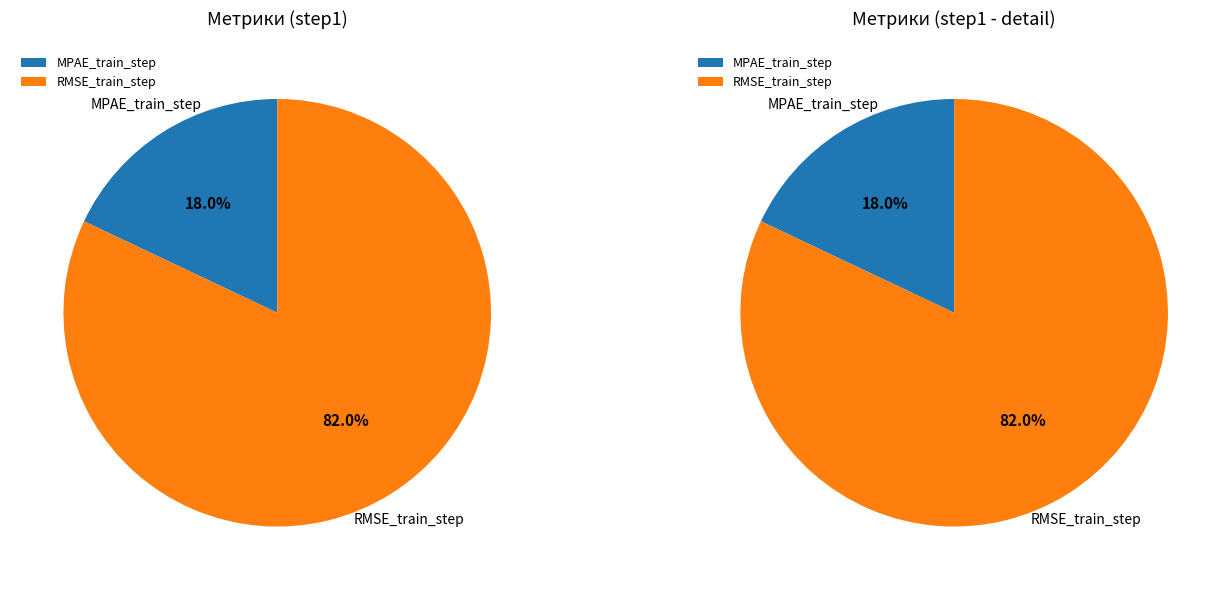

Which has a higher value, RMSE_train_step or MPAE_train_step?

RMSE_train_step